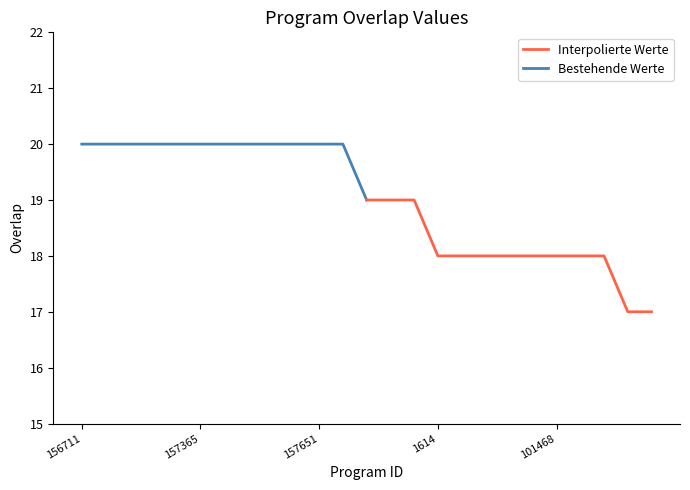

What is the greatest value displayed?

20